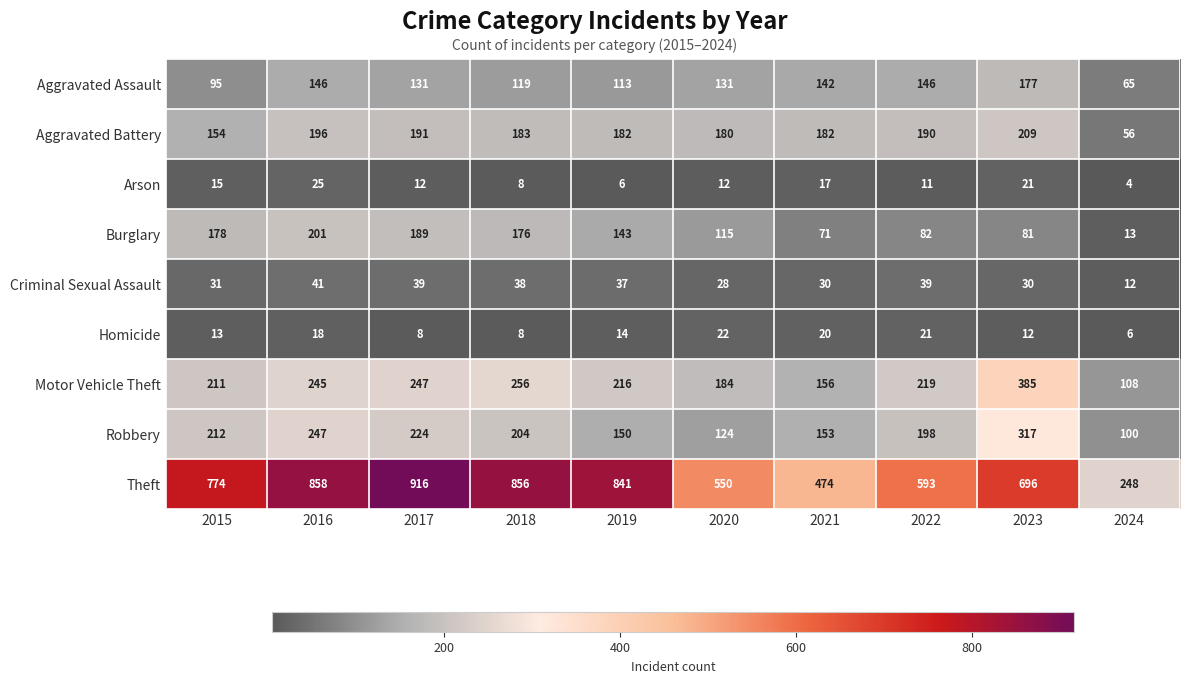

What value does the Aggravated Assault series have at 2023?

177